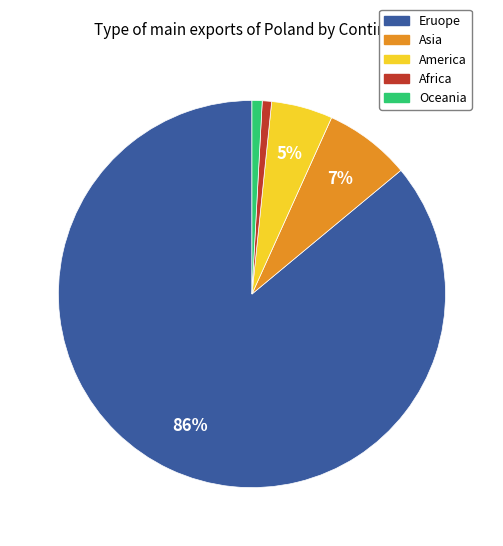

Is there any slice that represents more than half of the pie?

Yes